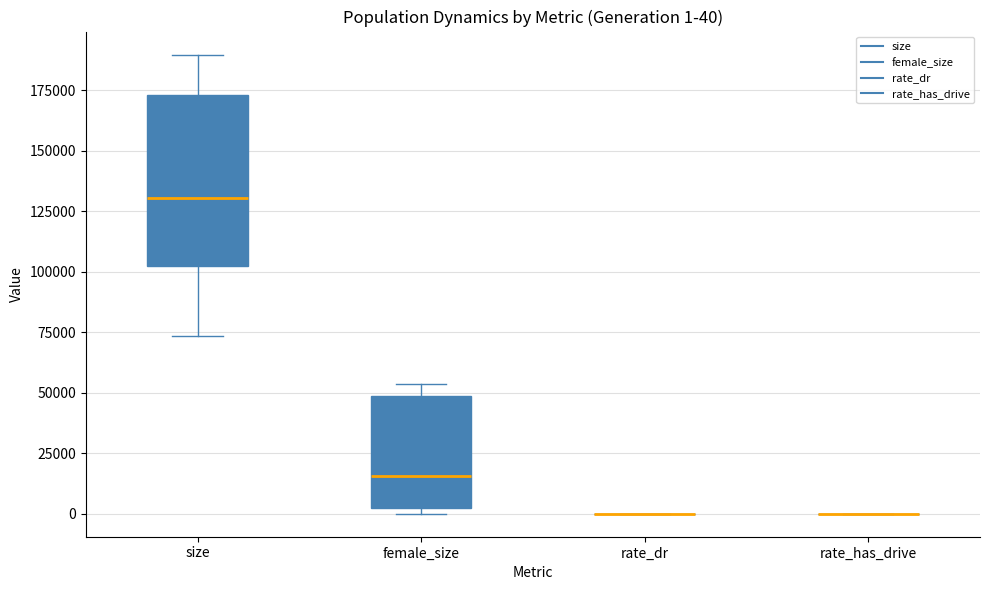

Comparing the boxes themselves (not the whiskers), which one is the tallest?

size